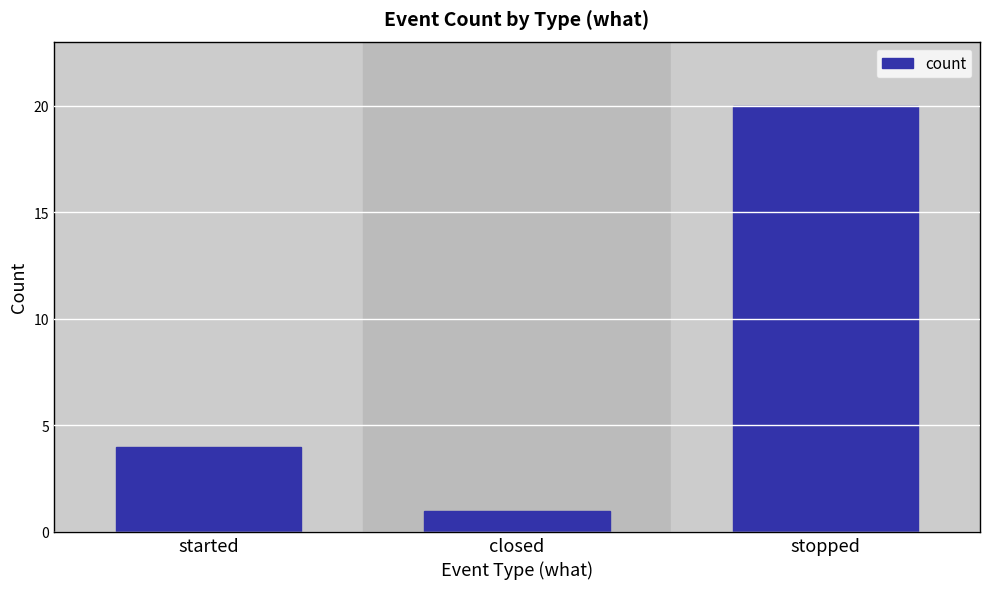

List the labels in order of value, smallest first.

closed, started, stopped